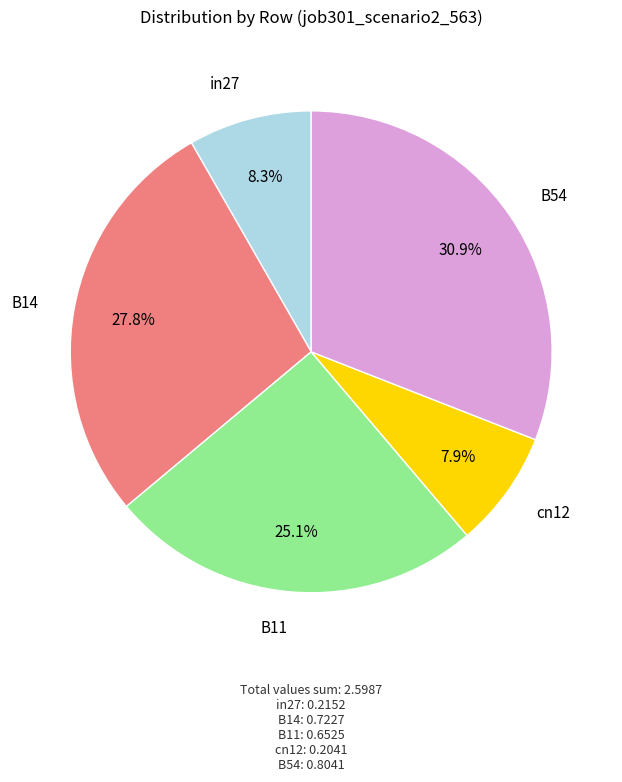

Does any single category account for the majority?

No